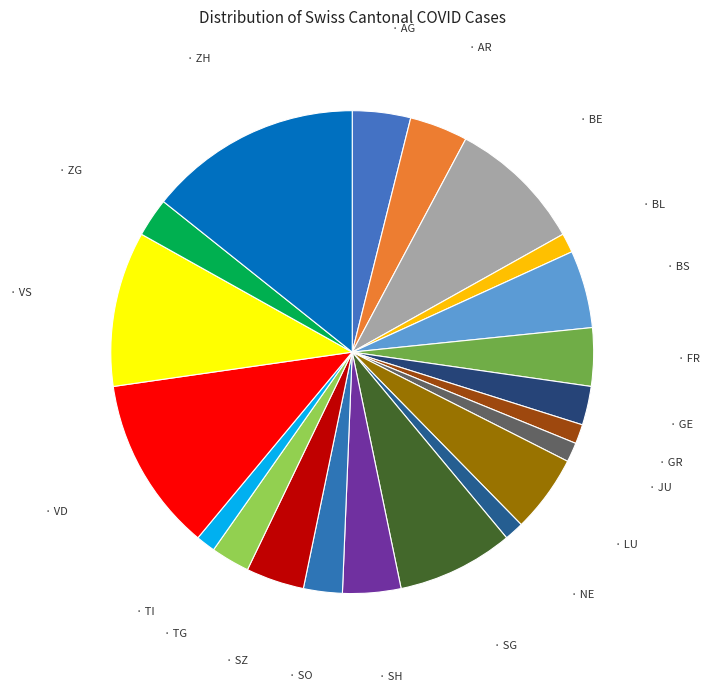

How many segments does this pie chart have?

21